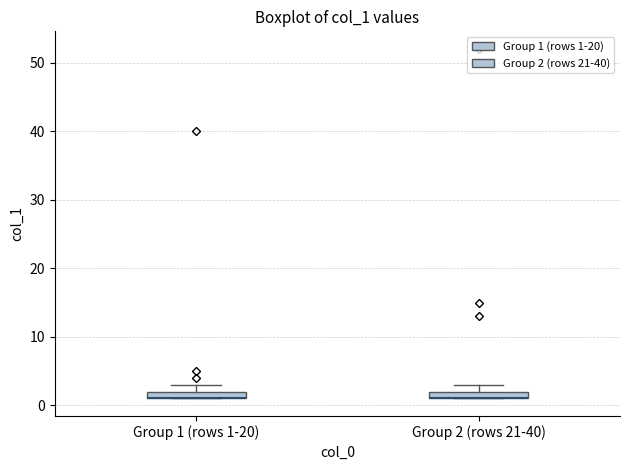

Where is the lower edge of the box for Group 1 (rows 1-20) on the y-axis? The values are not printed on the chart, so give them approximately, as read against the axis.

1